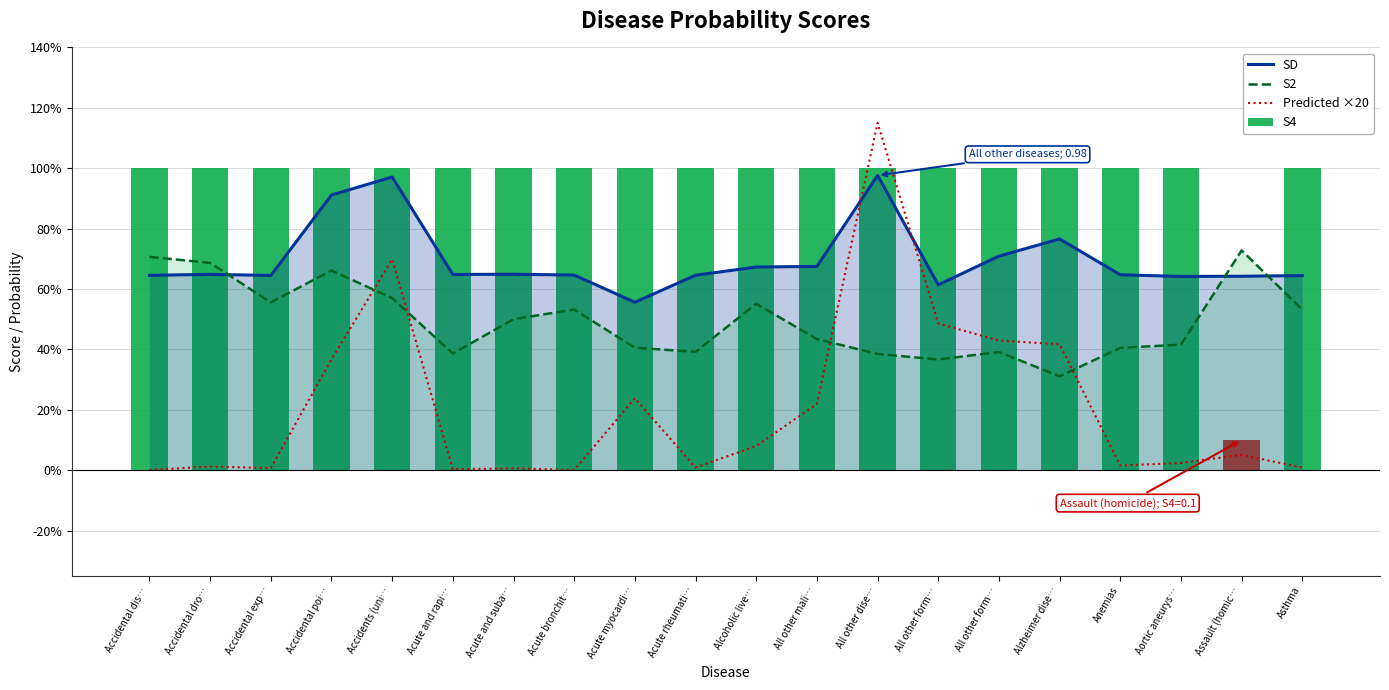

Reading left to right, list all the values displayed in this chart.

SD: 0.6	0.6	0.6	0.9	1.0	0.6	0.6	0.6	0.6	0.6	0.7	0.7	1.0	0.6	0.7	0.8	0.6	0.6	0.6	0.6
S2: 0.7	0.7	0.6	0.7	0.6	0.4	0.5	0.5	0.4	0.4	0.6	0.4	0.4	0.4	0.4	0.3	0.4	0.4	0.7	0.5
Predicted ×20: 0.0	0.0	0.0	0.4	0.7	0.0	0.0	0.0	0.2	0.0	0.1	0.2	1.2	0.5	0.4	0.4	0.0	0.0	0.1	0.0
S4: 1.0	1.0	1.0	1.0	1.0	1.0	1.0	1.0	1.0	1.0	1.0	1.0	1.0	1.0	1.0	1.0	1.0	1.0	0.1	1.0